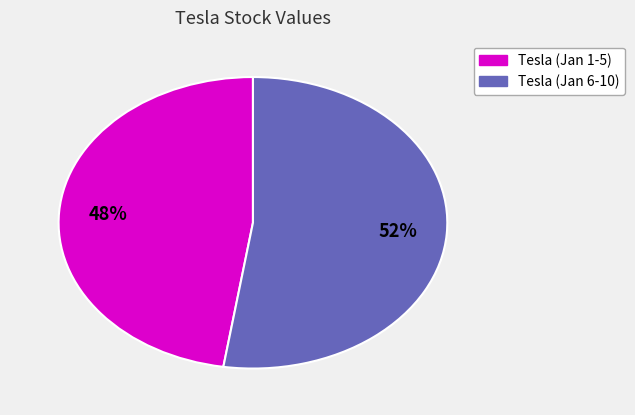

Is there any slice that represents more than half of the pie?

Yes